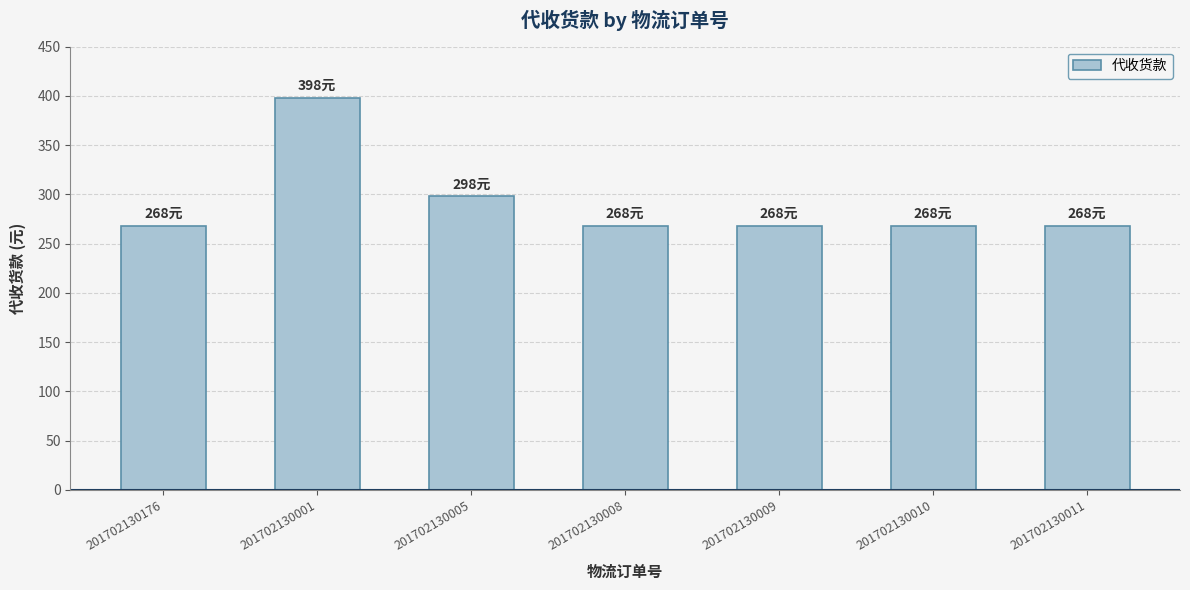

Count the number of categories in the chart.

7